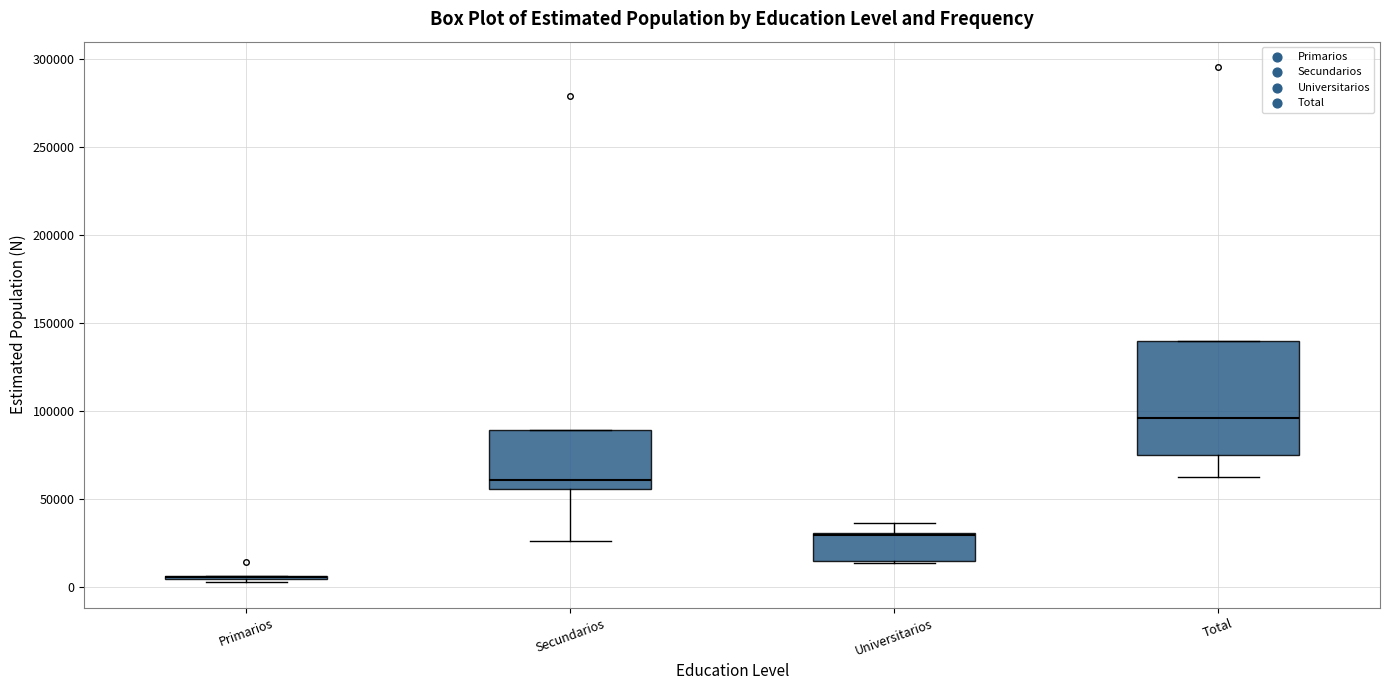

Where is the lower edge of the box for Total on the y-axis? The values are not printed on the chart, so give them approximately, as read against the axis.

75000